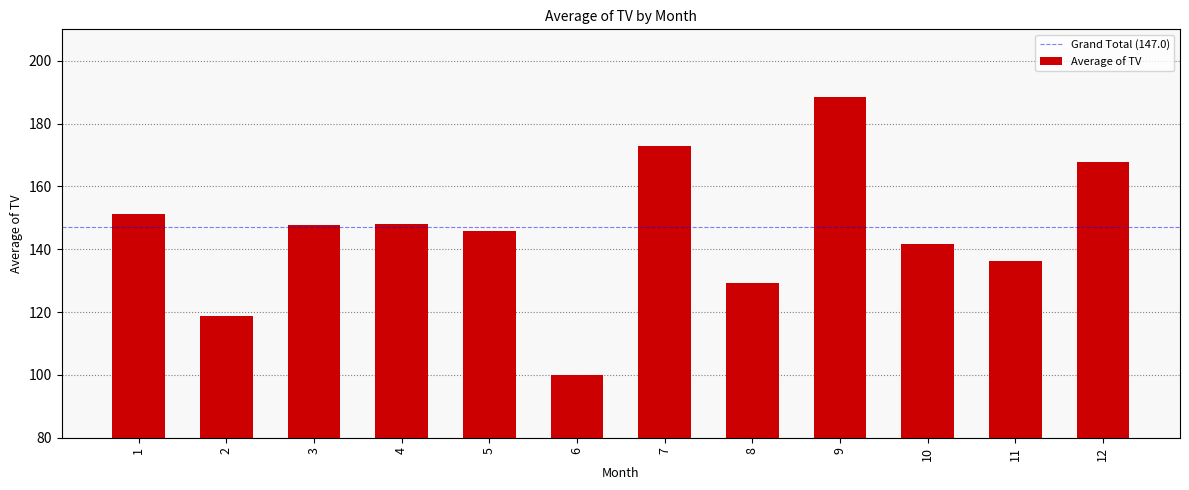

What is the difference between the values at 2 and 1?

32.4